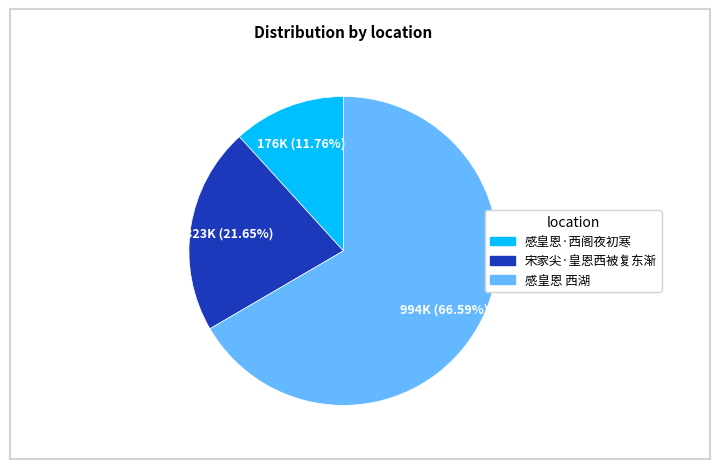

Count the number of slices in the pie.

3